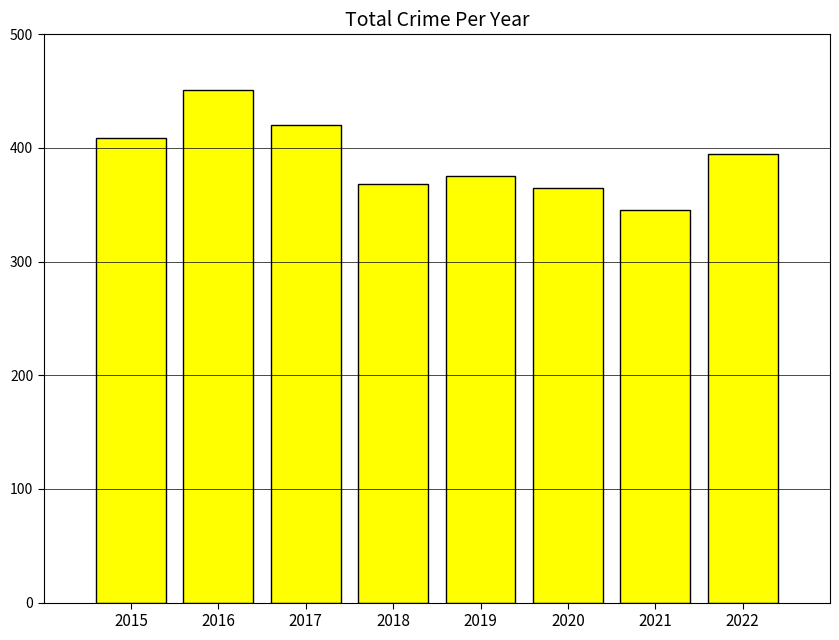

What is the sum of the values at 2021 and 2022?

740